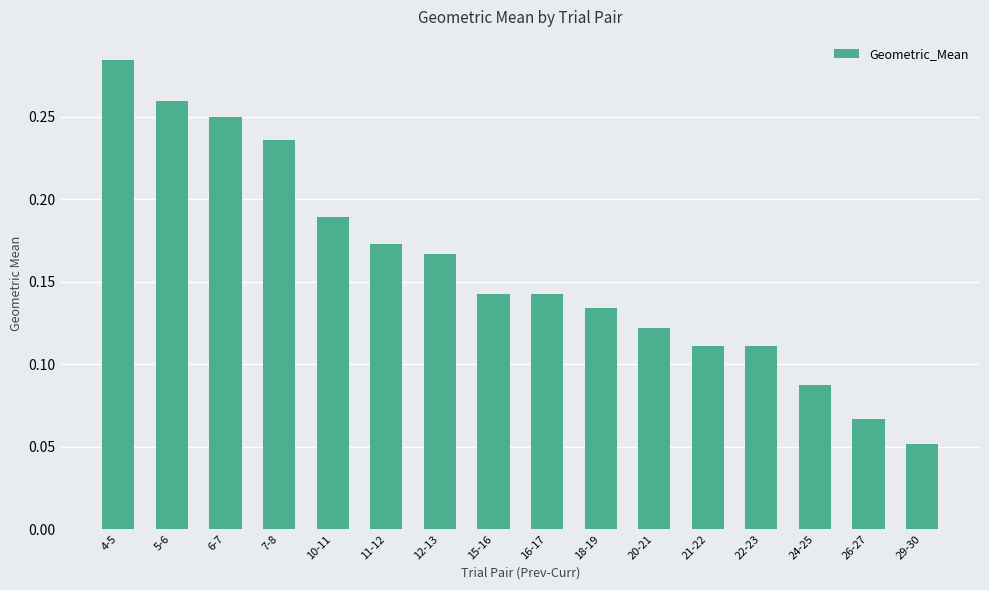

Is it true that the value at 26-27 is 0.0?

False